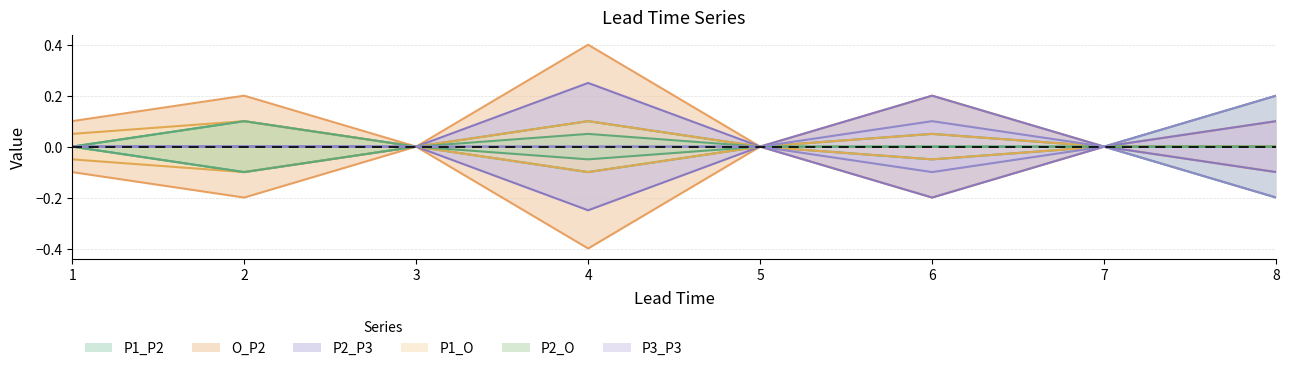

Rank the categories by P2_O value from lowest to highest.

1, 3, 5, 6, 7, 8, 4, 2